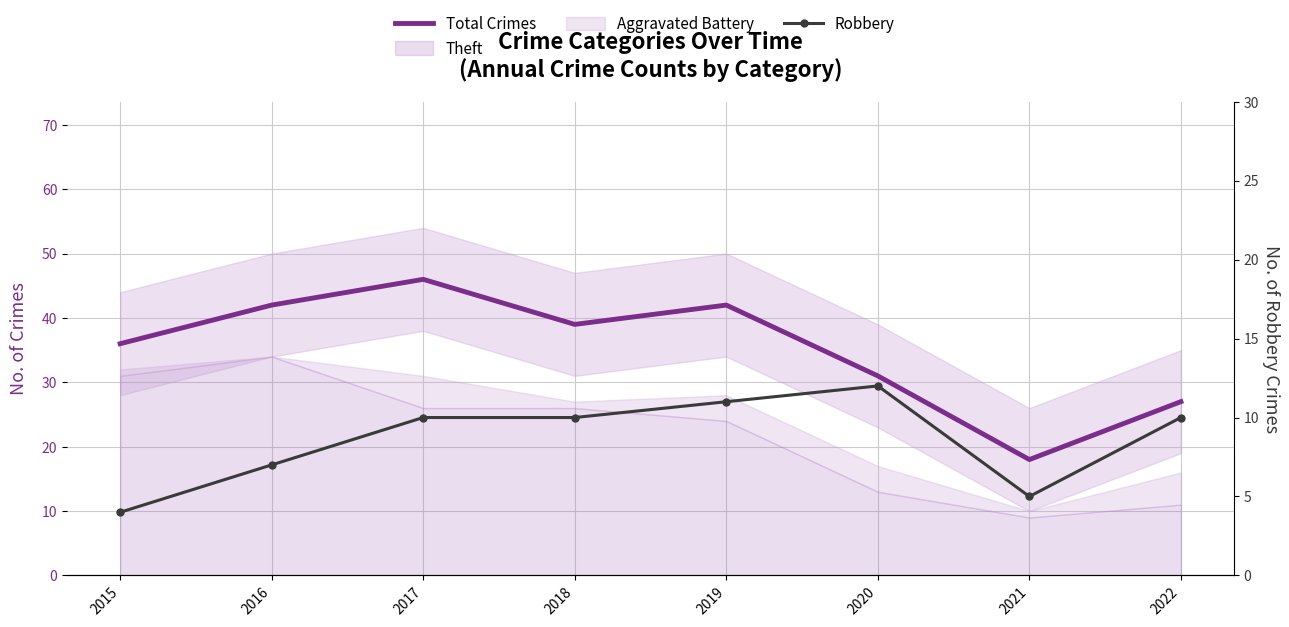

The value of Robbery at 2019 is 11. True or false?

True